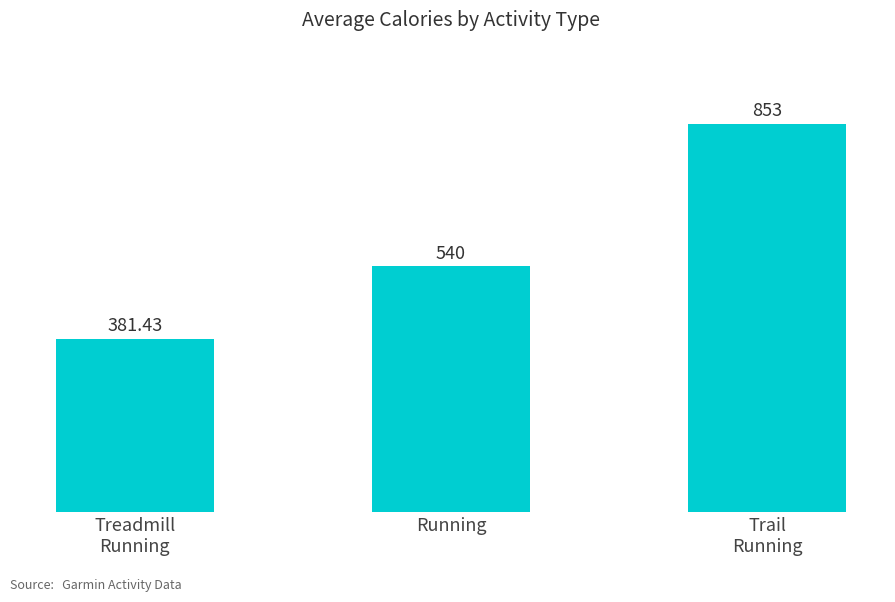

Which label corresponds to the smallest value in the chart?

Treadmill
Running